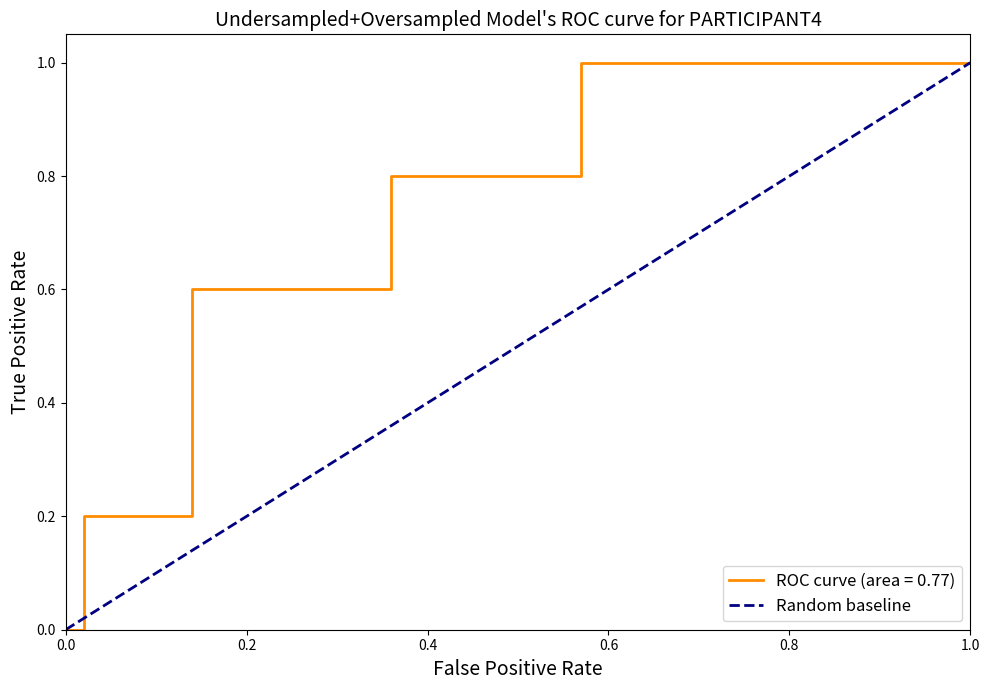

Does the chart have visible grid lines?

No